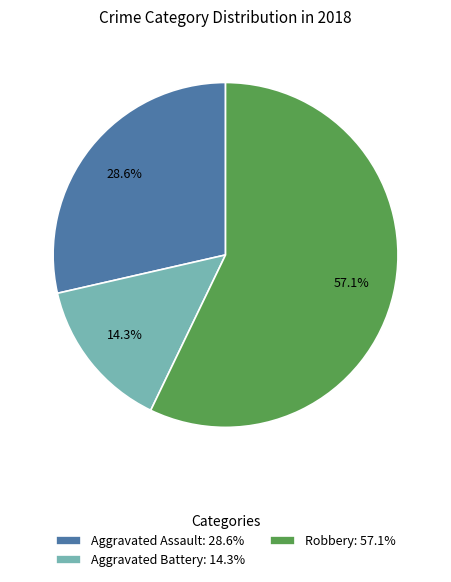

Does any single category account for the majority?

Yes